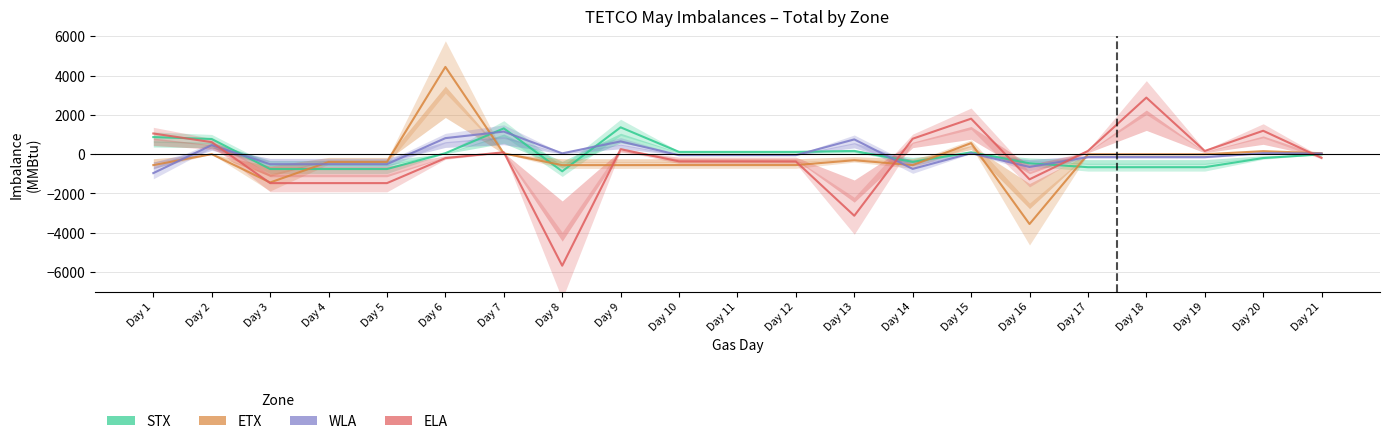

What is the spread (max minus min) of values at Day 15?

1757